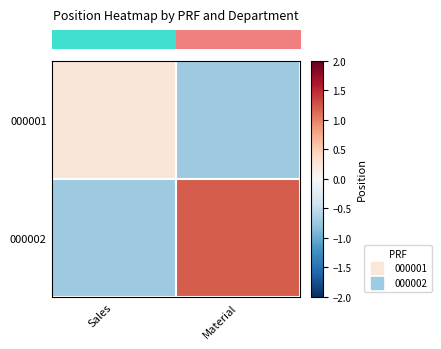

What is the difference between the highest and lowest values at Material?

1.9